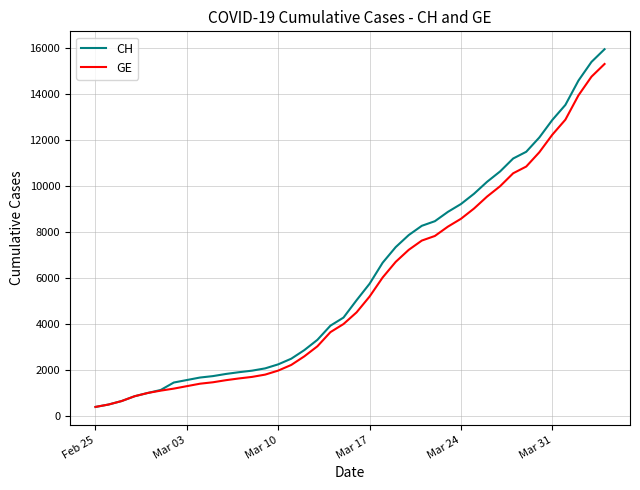

Which series has the largest range (max minus min)?

CH